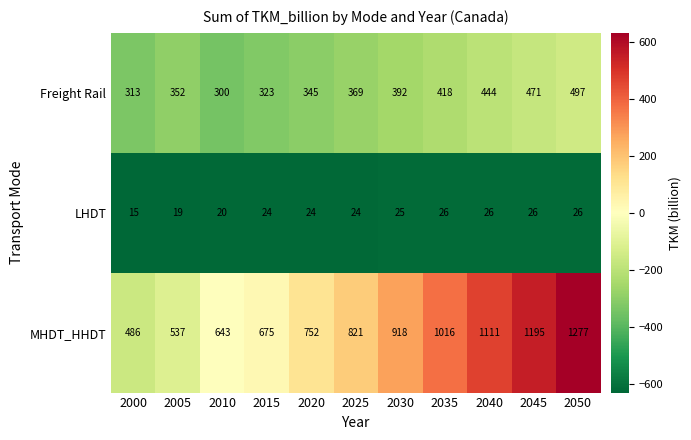

At which category is the sum across all series the highest?

2050